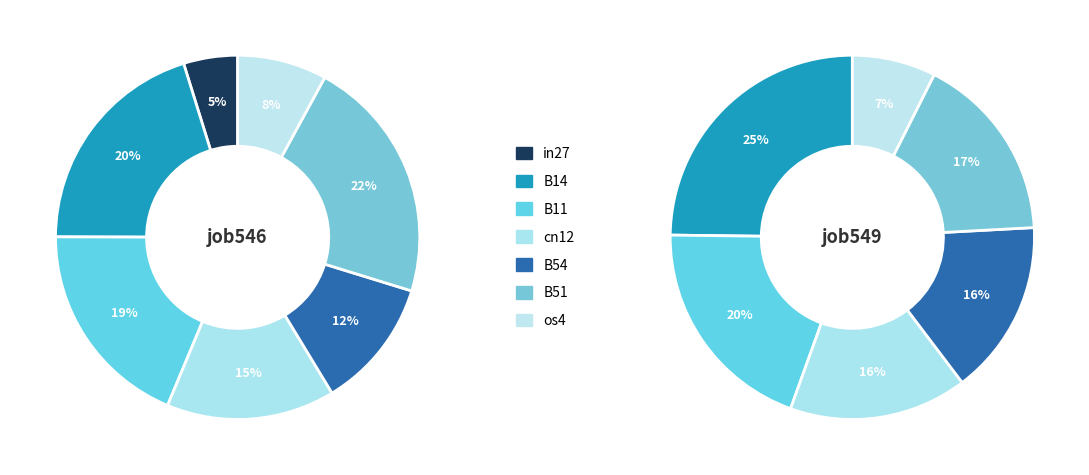

Which slice is the smallest?

in27